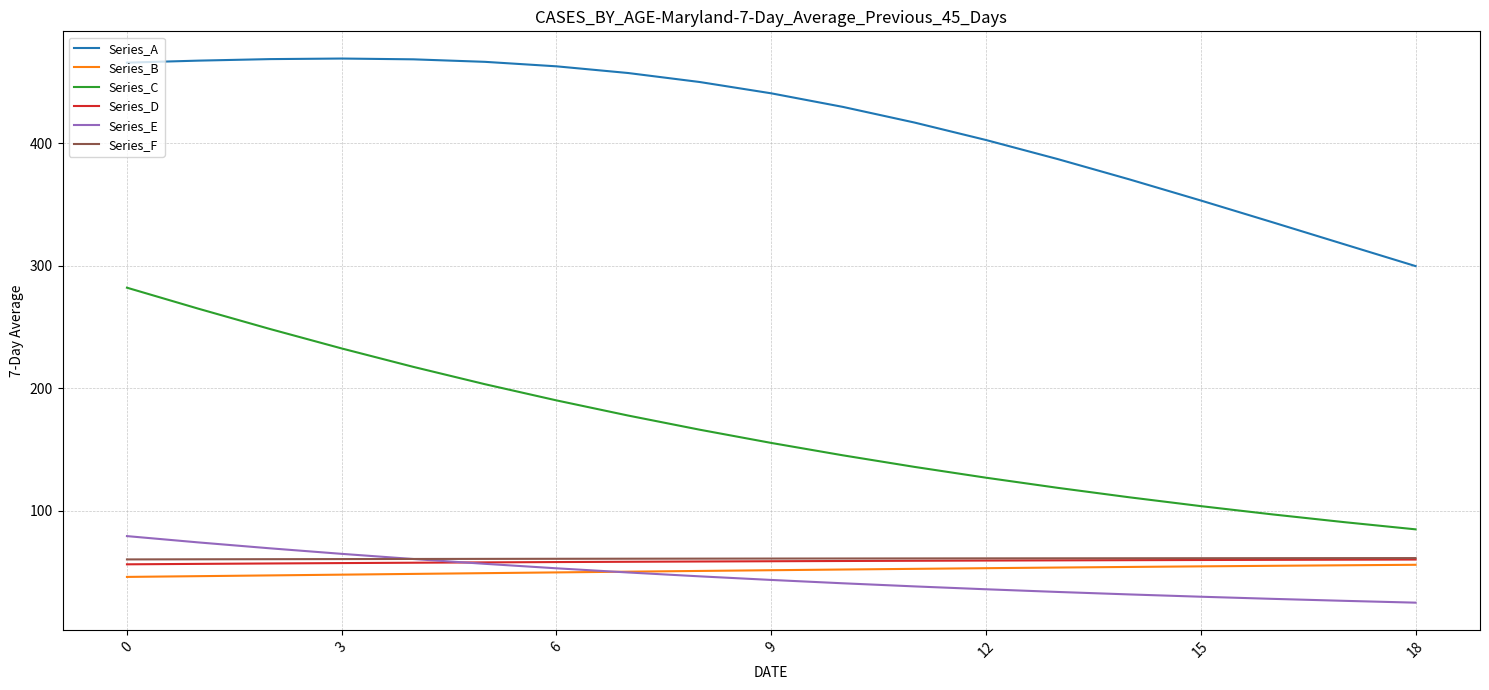

Which series has the largest total across all categories?

Series_A